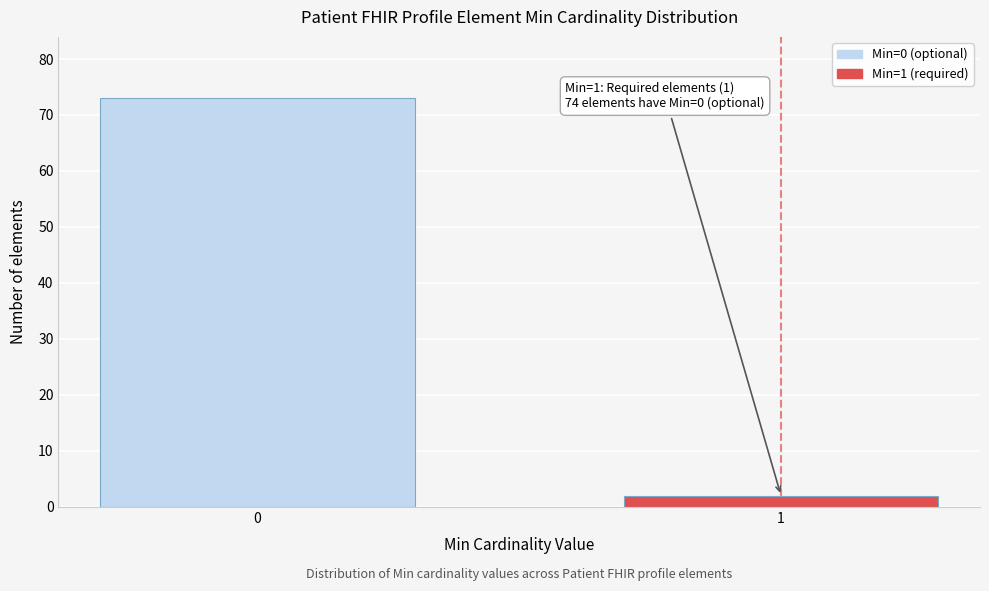

Reading left to right, transcribe all the data shown in this chart.

0=73	1=2